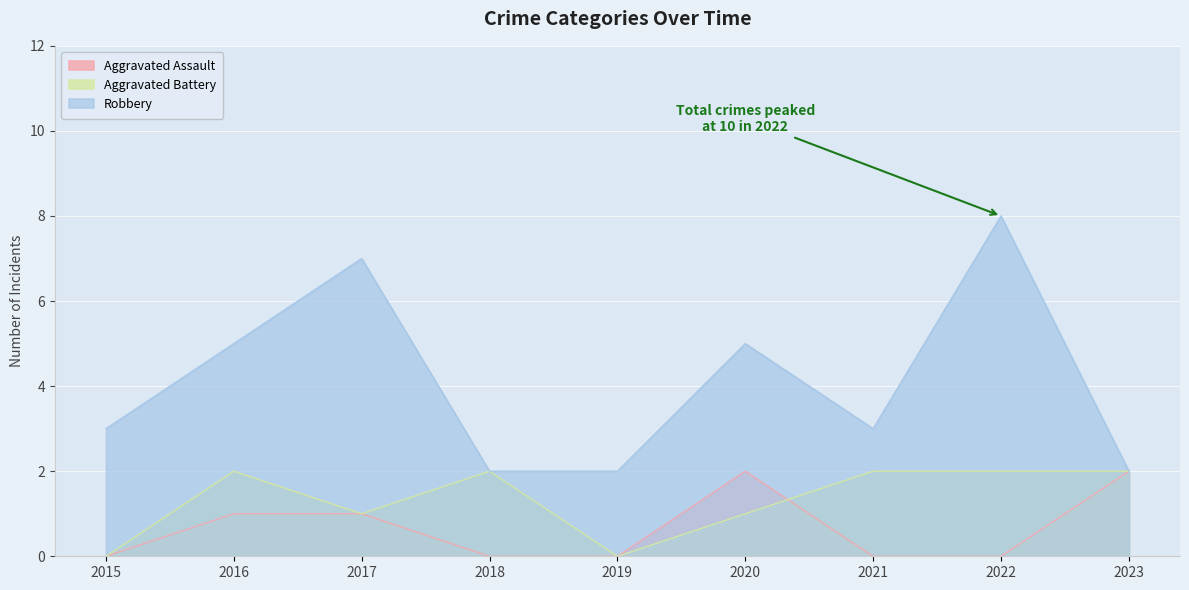

Rank the series by their maximum value, from highest to lowest.

Robbery, Aggravated Assault, Aggravated Battery